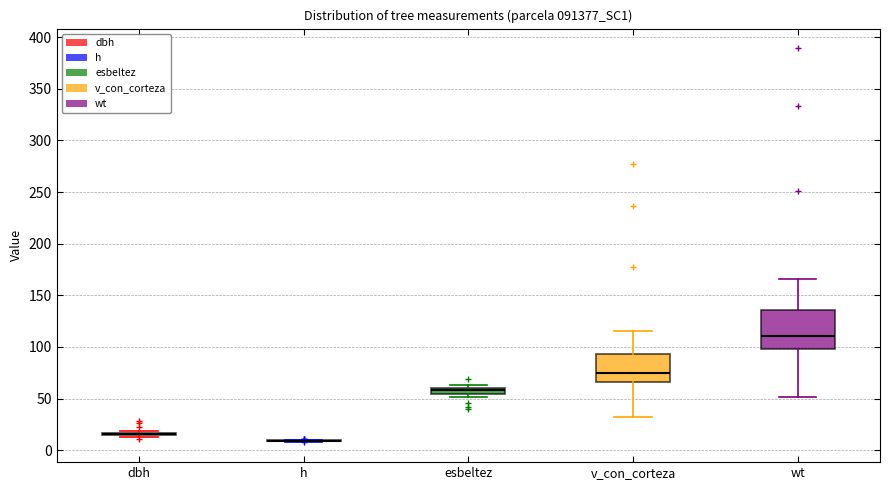

Where does the median line of the box for v_con_corteza sit on the y-axis? The values are not printed on the chart, so give them approximately, as read against the axis.

75